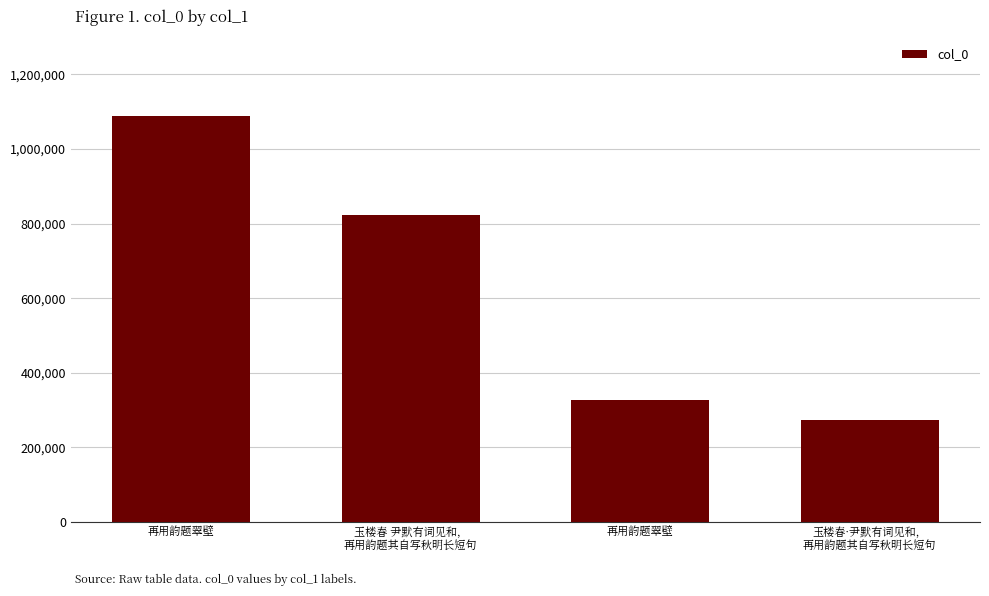

How many values are below 821751?

2